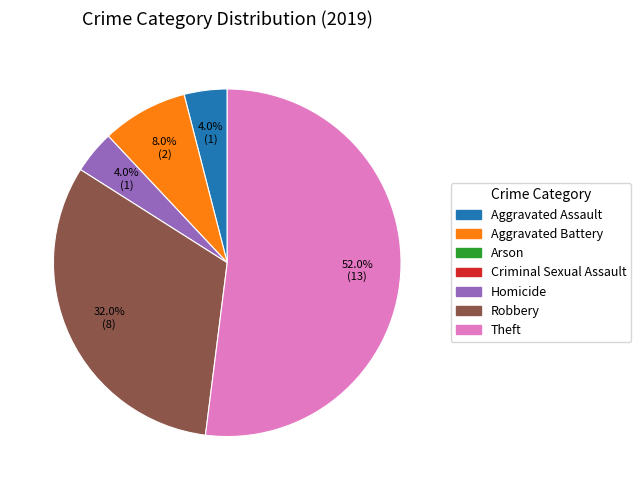

How many segments does this pie chart have?

5